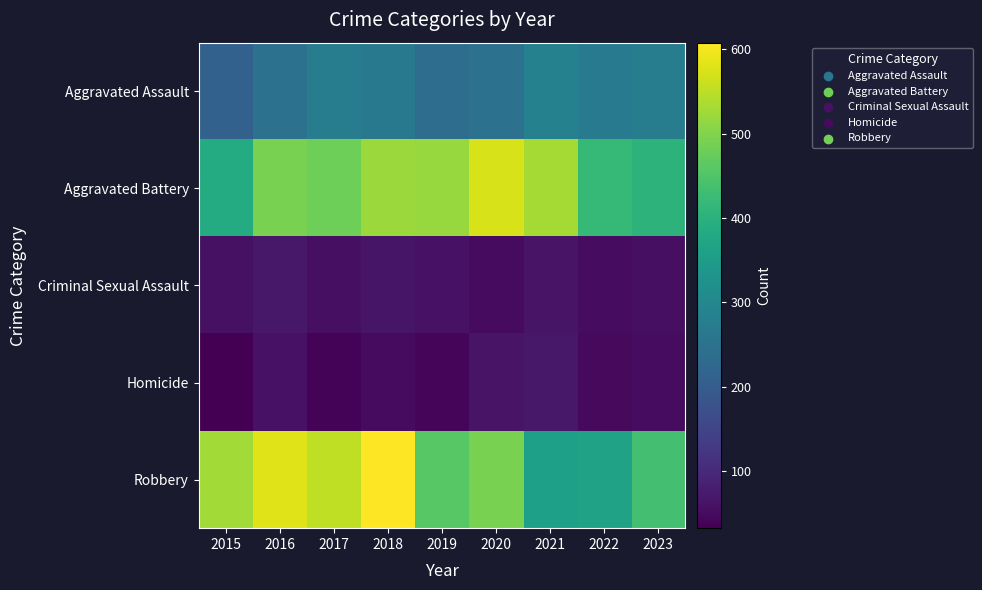

At how many categories does at least one series exceed 77?

9